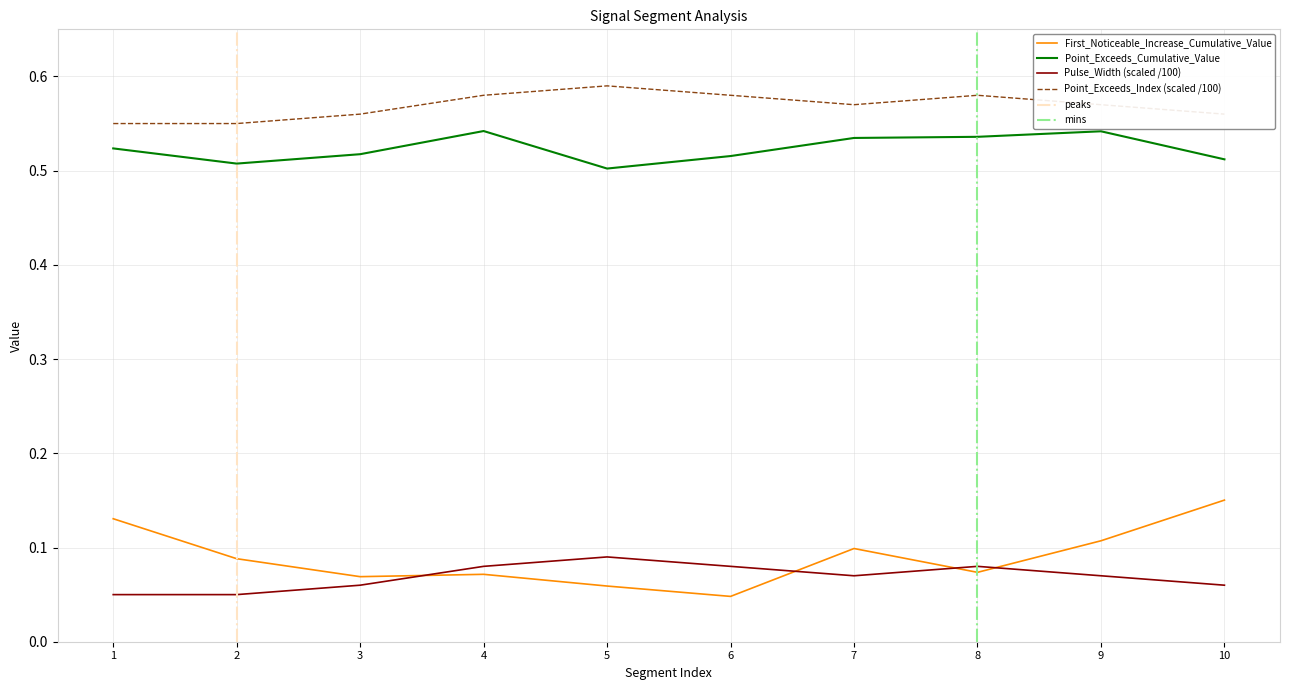

What is the spread (max minus min) of values at 2?

0.5